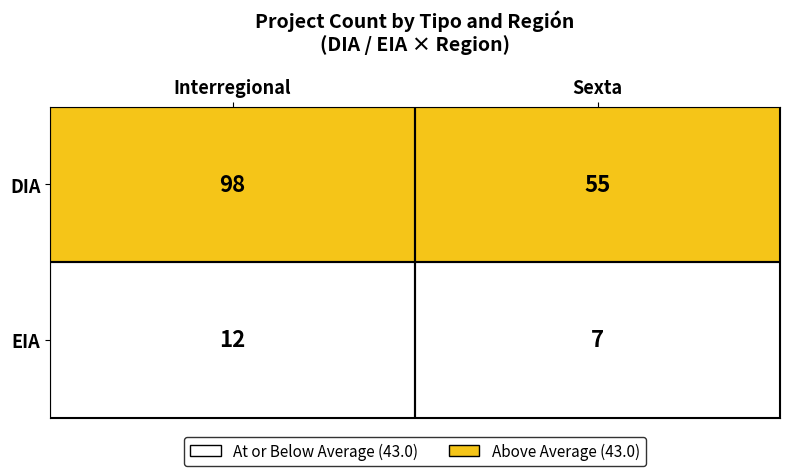

What value does the EIA series have at Sexta?

7